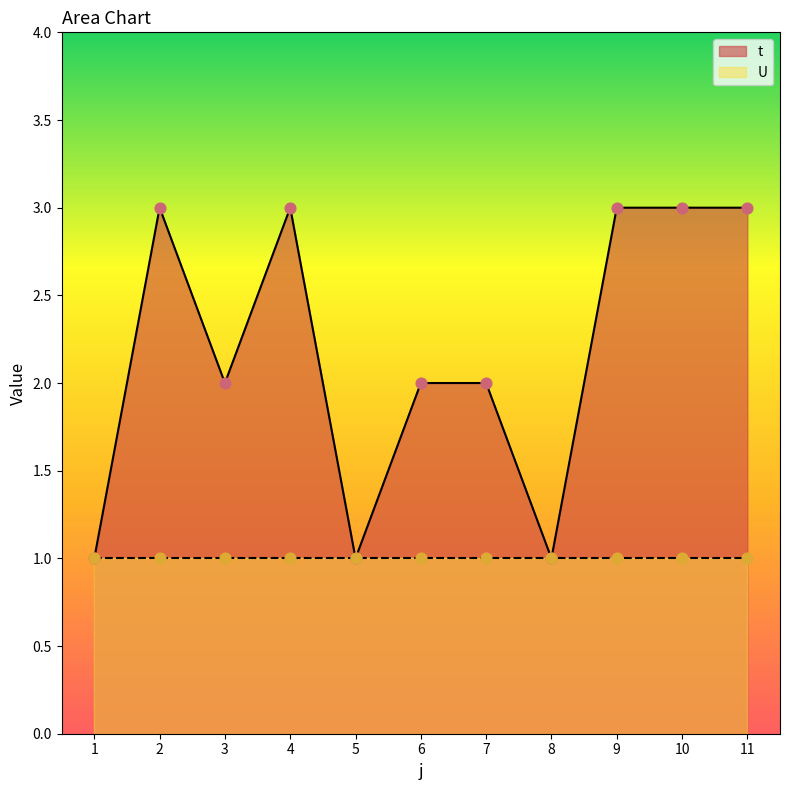

Approximately how many times larger is the value at 7 compared to 5?

2.0